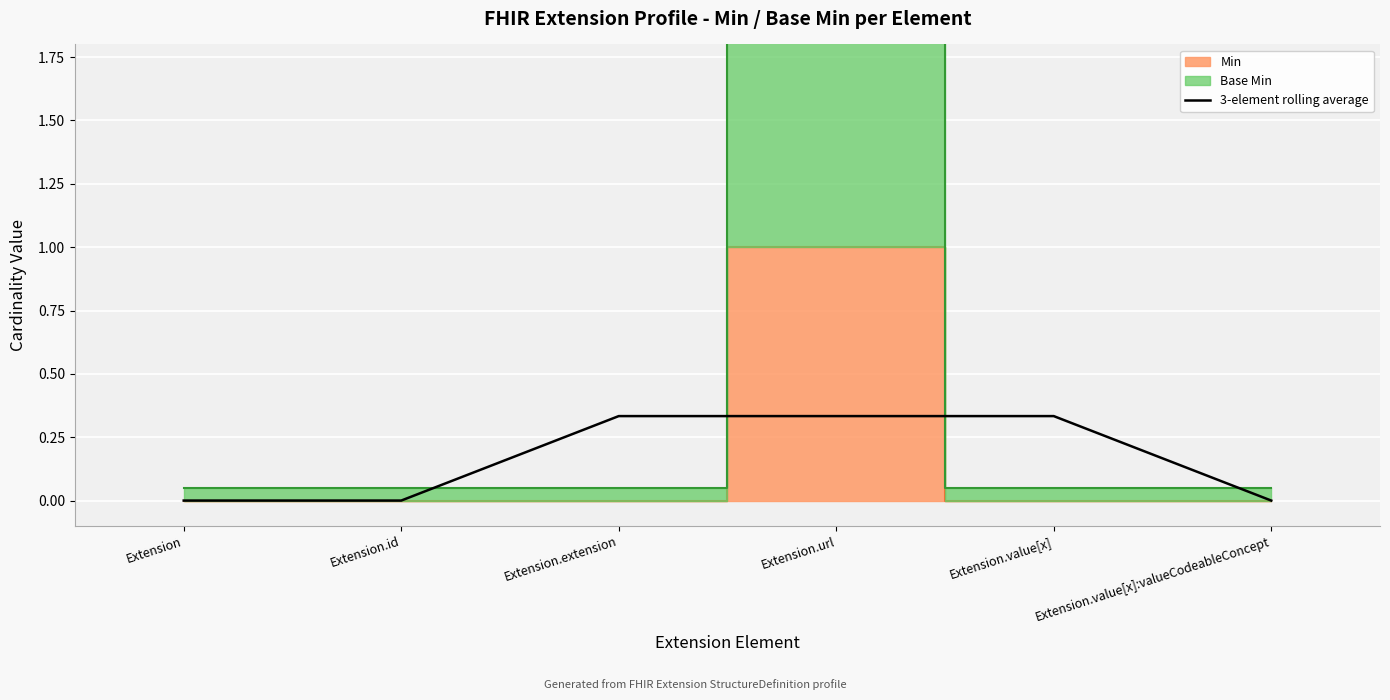

Rank the categories by value from lowest to highest.

Extension, Extension.id, Extension.value[x]:valueCodeableConcept, Extension.extension, Extension.url, Extension.value[x]